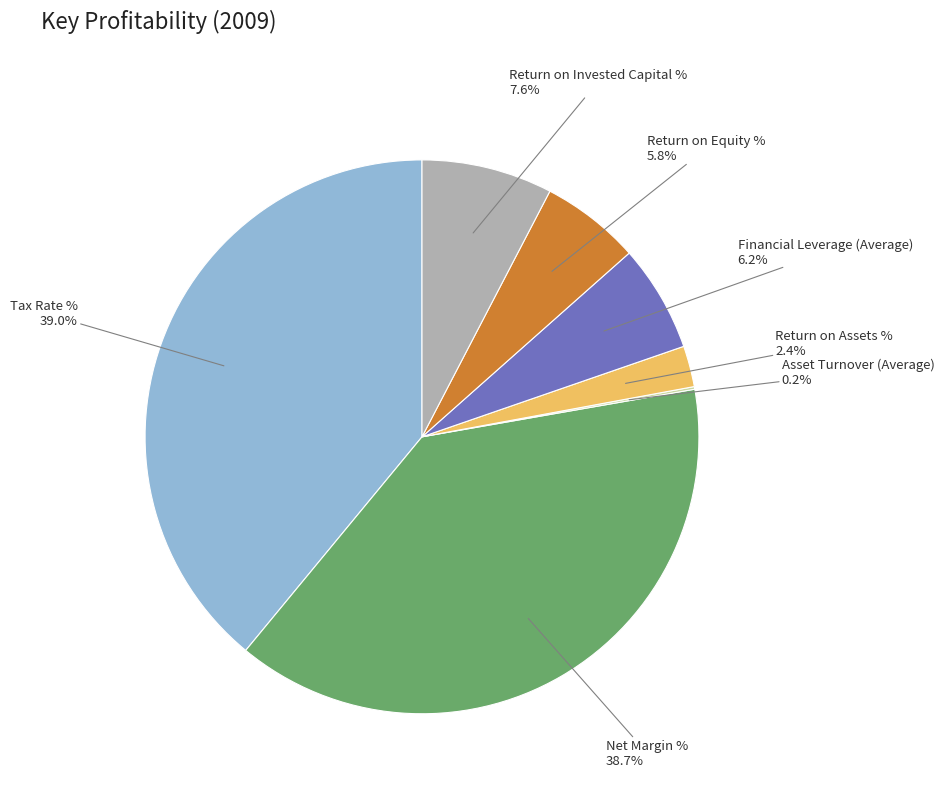

Between Return on Equity % and Tax Rate %, which is larger?

Tax Rate %